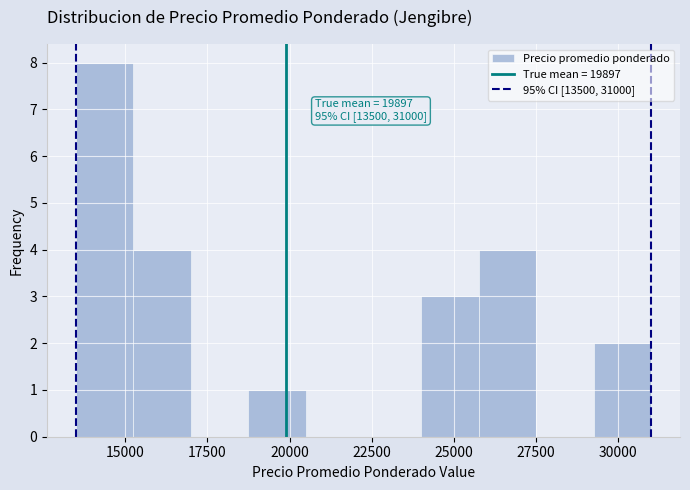

Read against the x-axis, roughly where is the centre of the tallest bar?

14500